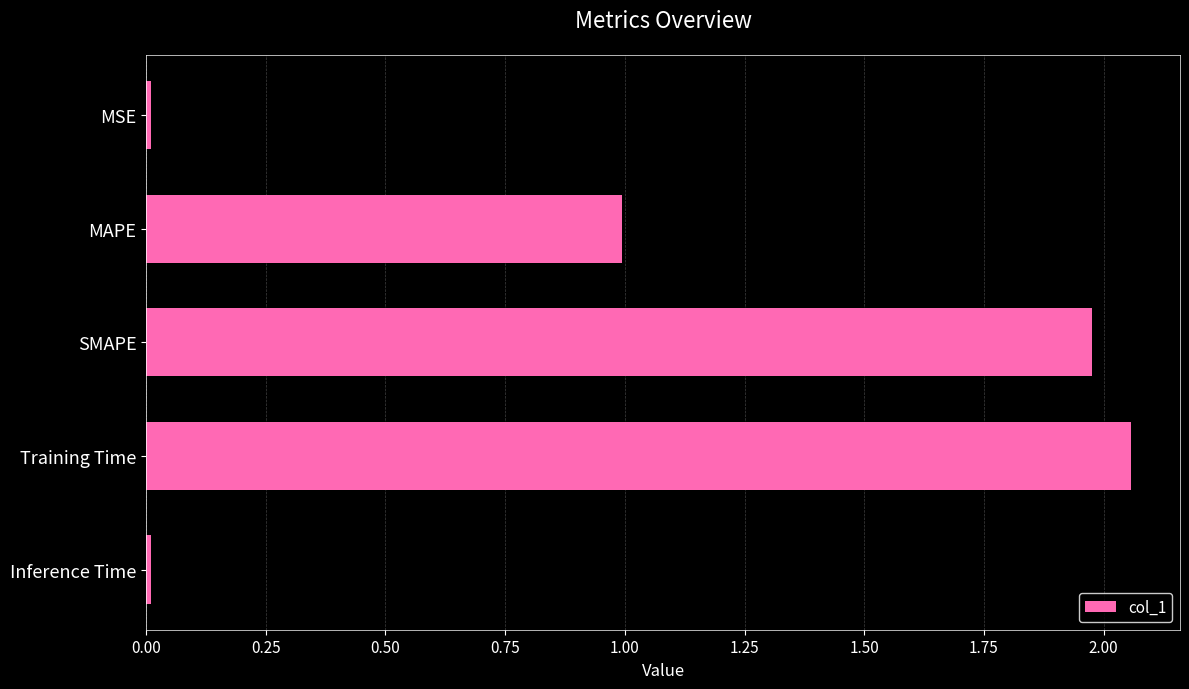

Read the value at MAPE.

1.0